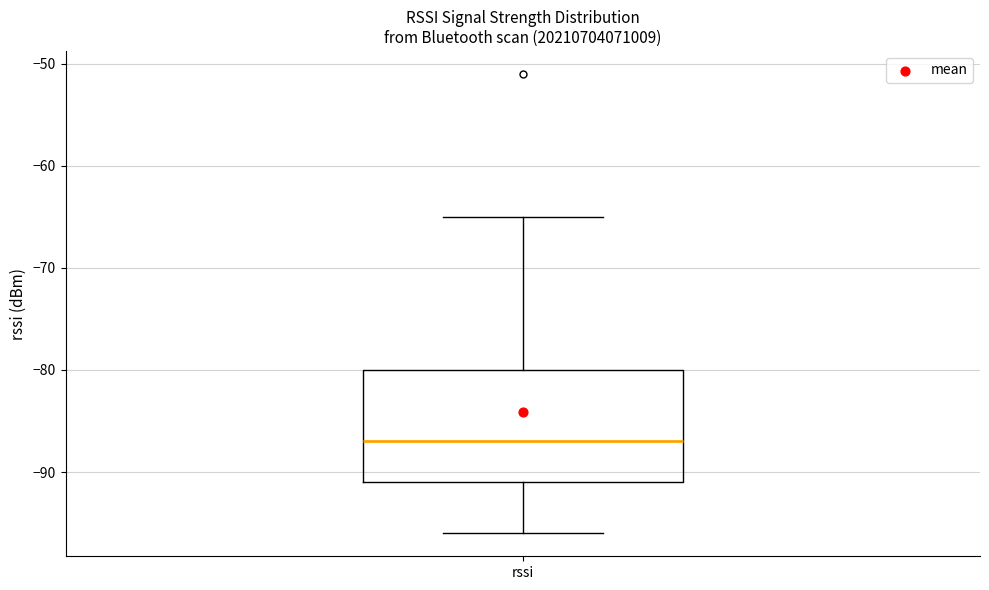

Where is the upper edge of the box for rssi on the y-axis? The values are not printed on the chart, so give them approximately, as read against the axis.

-80